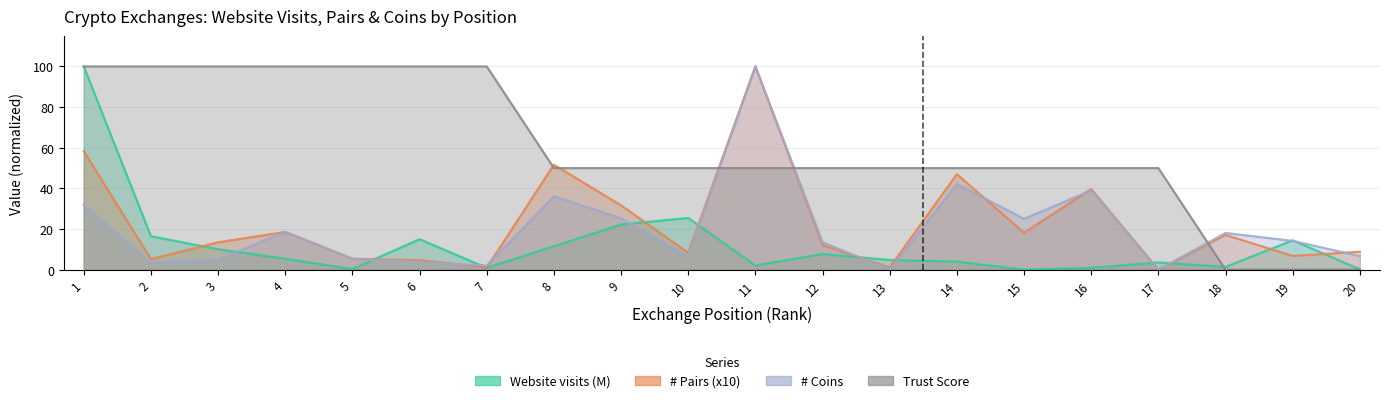

What are all the series names shown in the legend?

Website visits (M), # Pairs (x10), # Coins, Trust Score